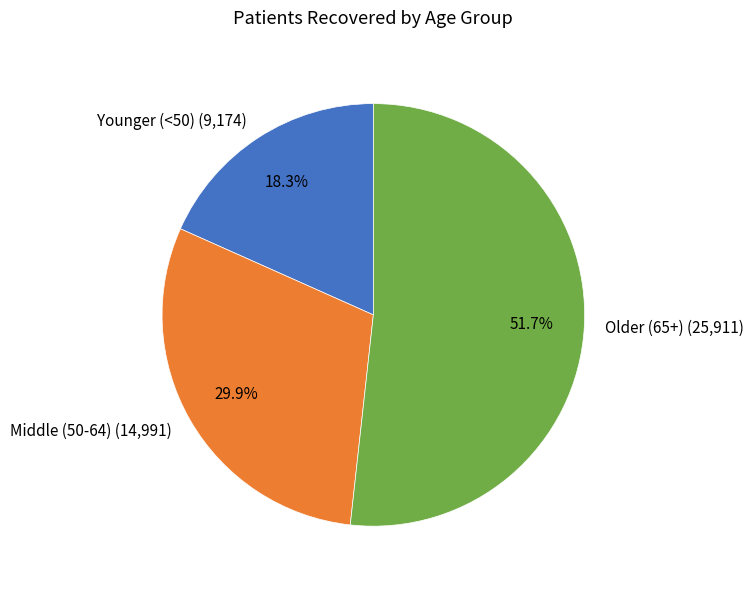

How many segments does this pie chart have?

3